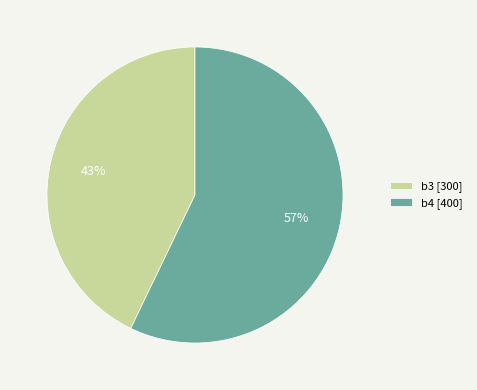

To the nearest percent, what is the difference between the largest and smallest slice percentages?

14%